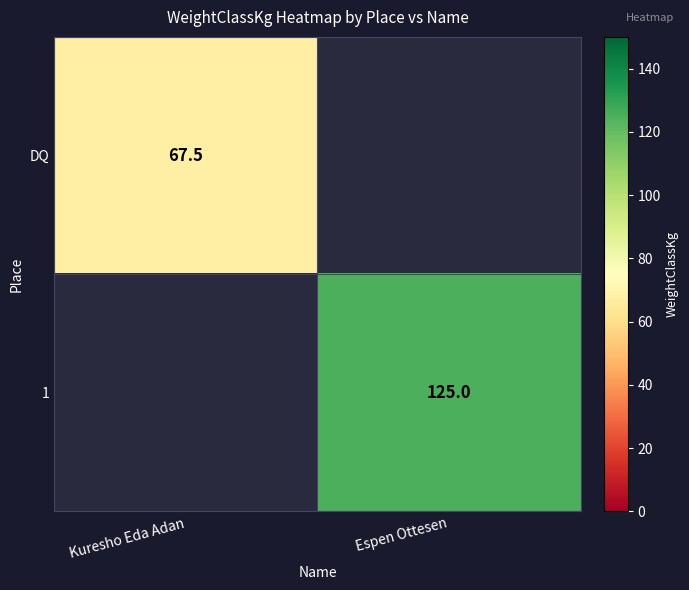

The value of 1 at Espen Ottesen is 220.7. True or false?

False